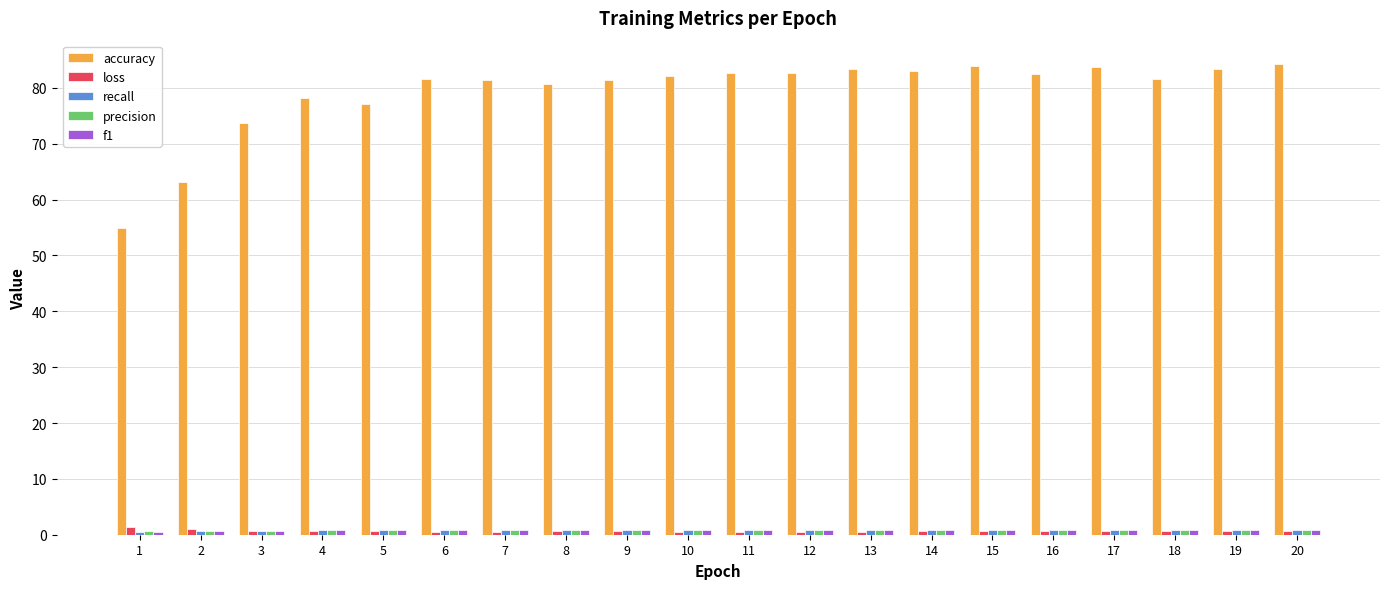

Which series has the largest total across all categories?

accuracy